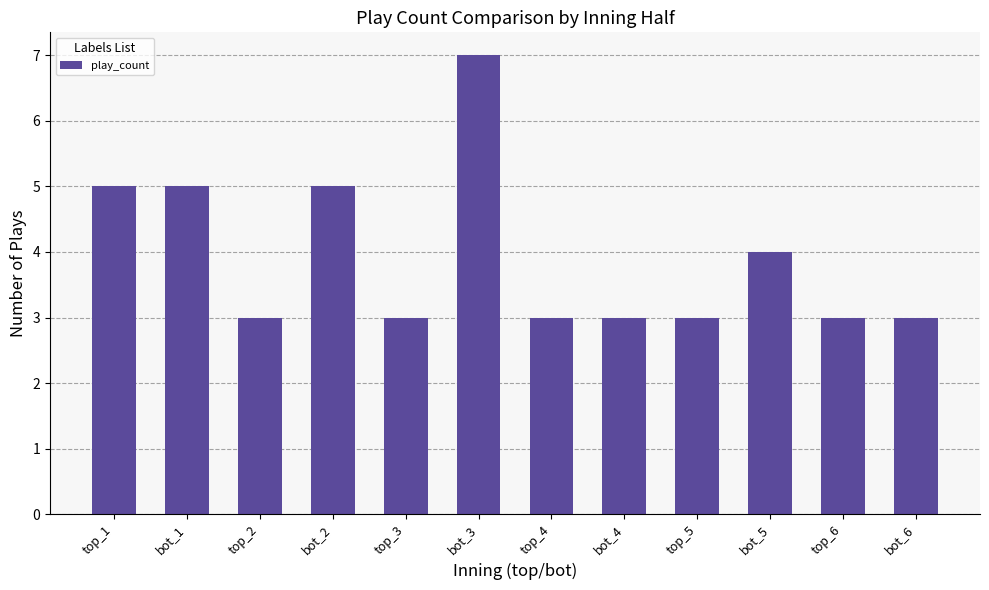

What is the sum of all values?

47